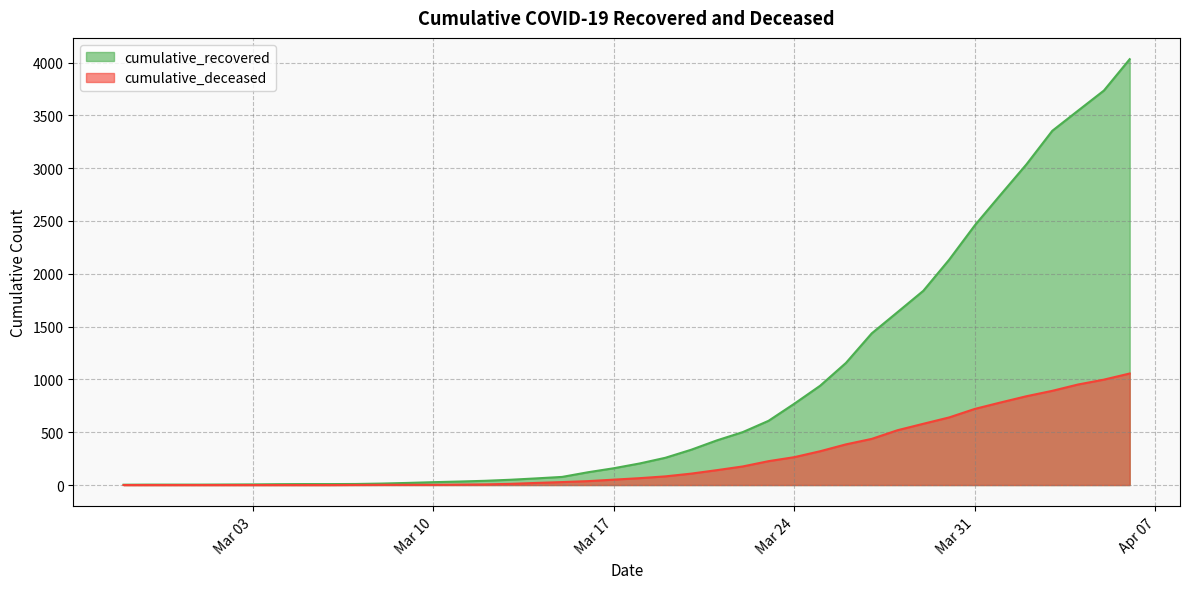

True or false: cumulative_recovered and cumulative_deceased cross at least once.

False